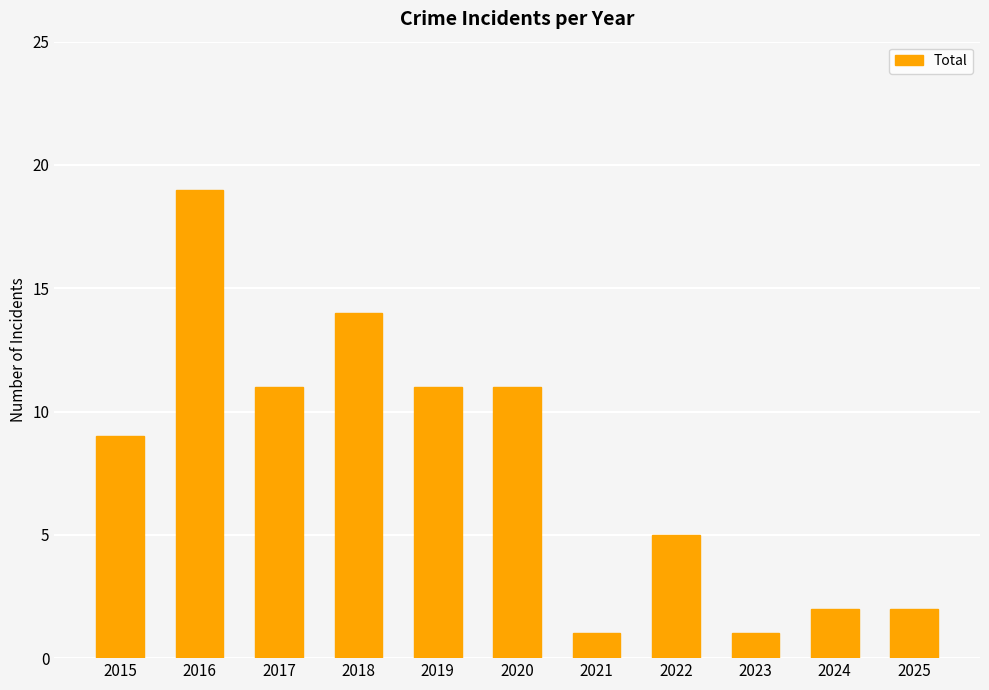

Which has a higher value, 2024 or 2020?

2020